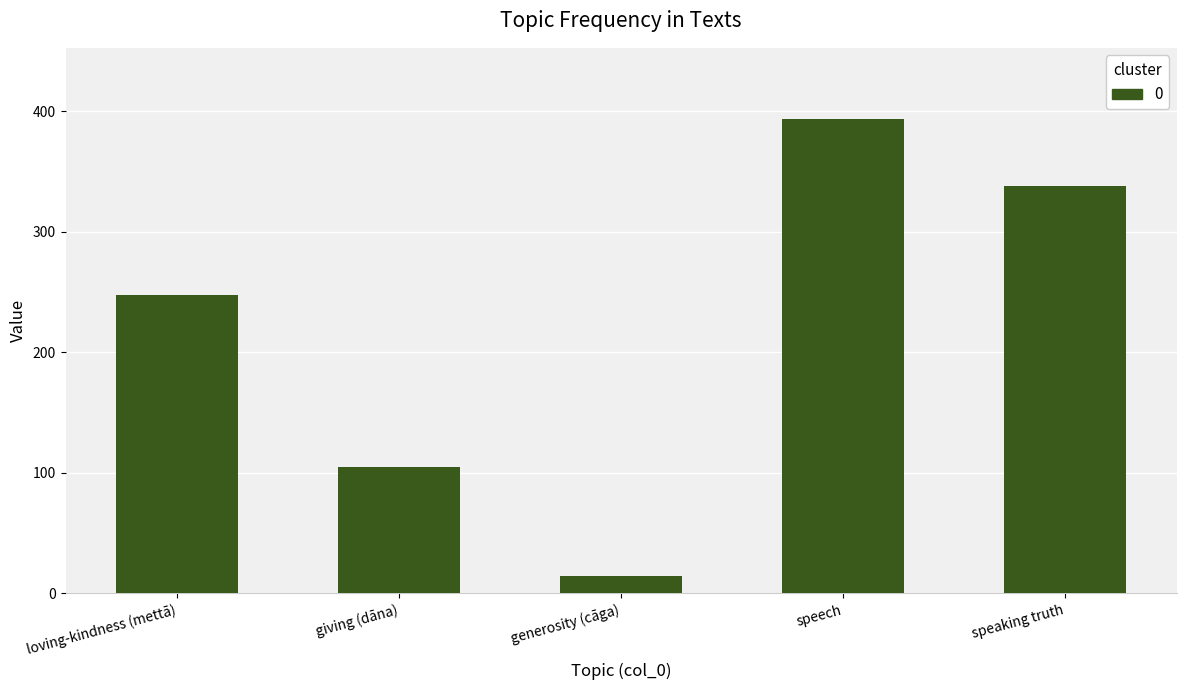

What position from the left is speaking truth?

5